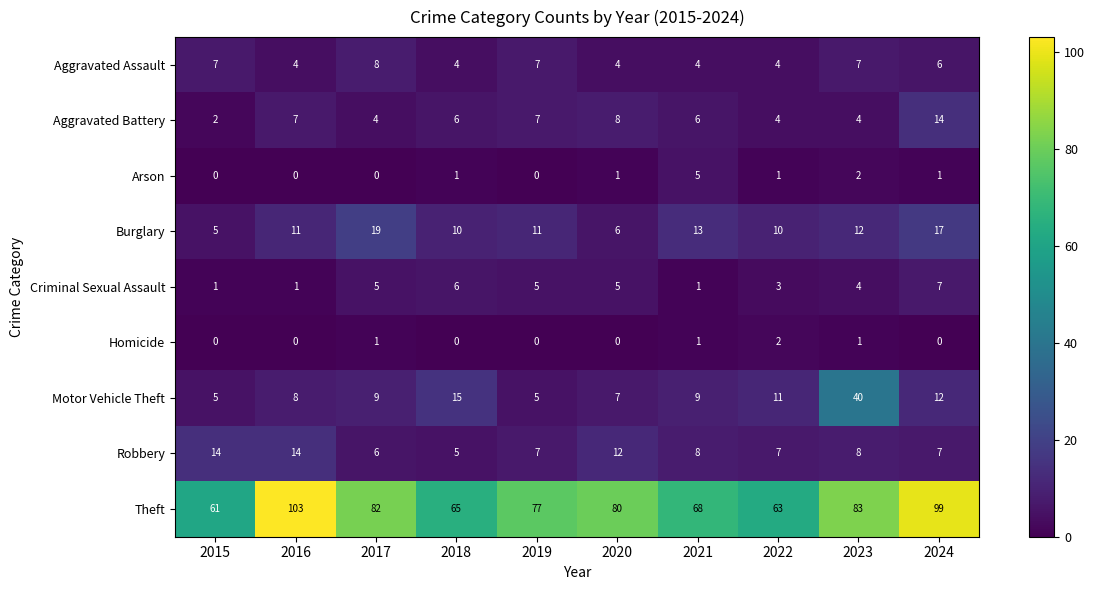

Which label corresponds to the largest value in the chart?

2016